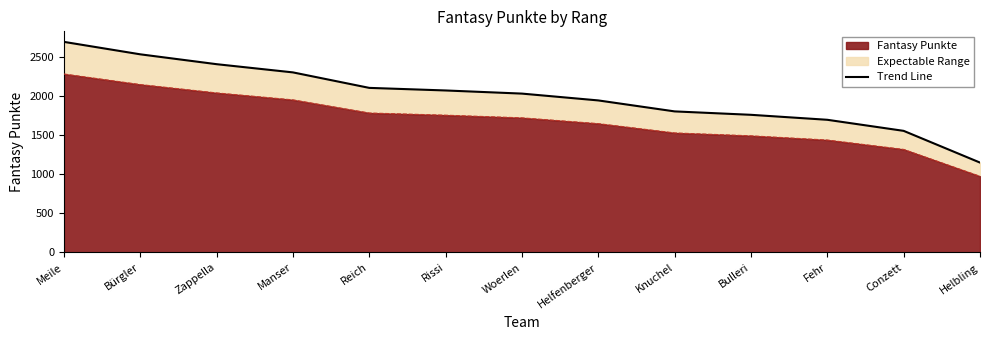

What is the sum of the values at Helbling and Meile?

3845.6